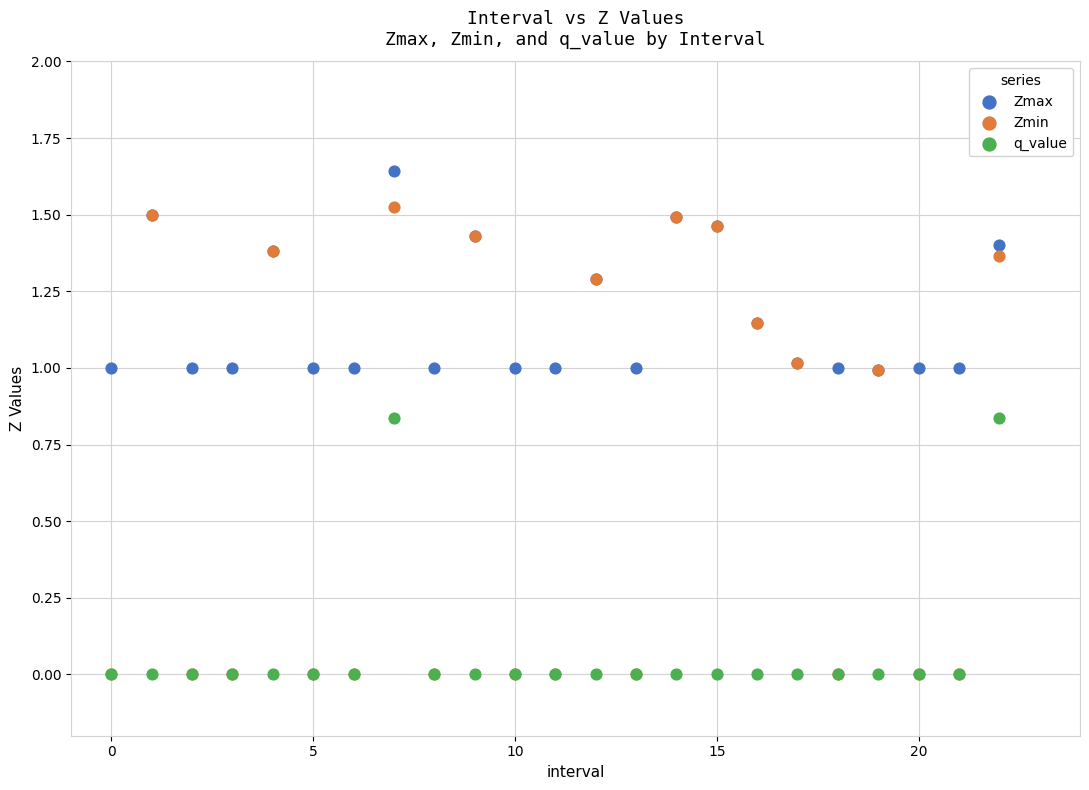

What are all the series names shown in the legend?

Zmax, Zmin, q_value